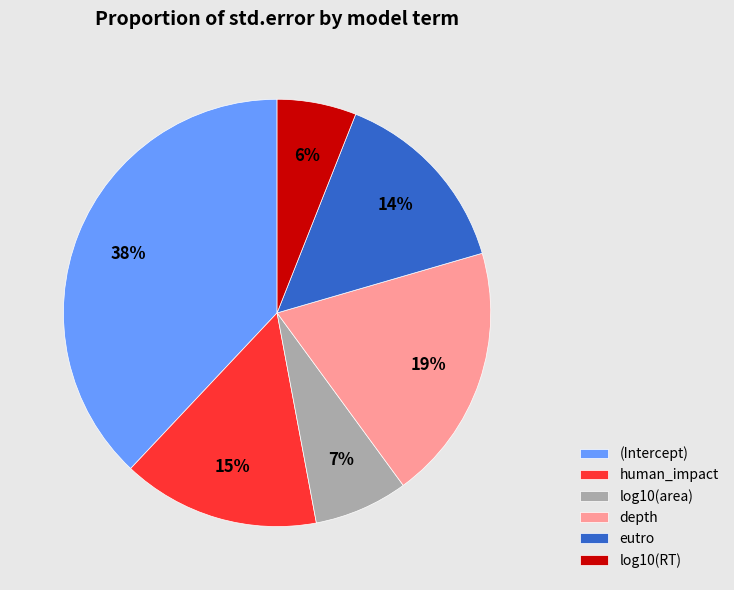

Count the number of slices in the pie.

6